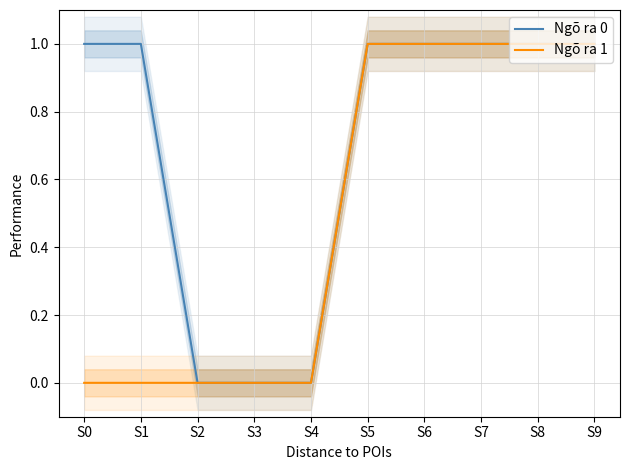

Reading right to left, what are all the values shown in this chart?

Ngõ ra 0: S9=1	S8=1	S7=1	S6=1	S5=1	S4=0	S3=0	S2=0	S1=1	S0=1
Ngõ ra 1: S9=1	S8=1	S7=1	S6=1	S5=1	S4=0	S3=0	S2=0	S1=0	S0=0